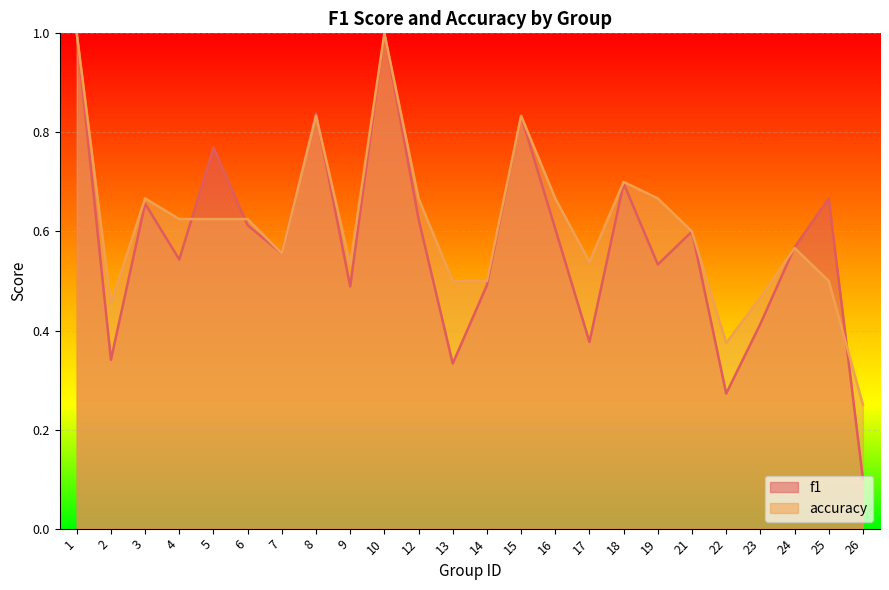

Does the chart display data point markers on the line(s)?

No